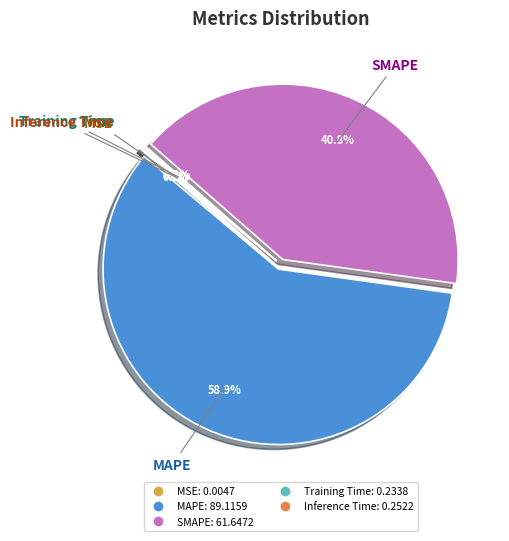

Which has a higher value, MAPE or SMAPE?

MAPE